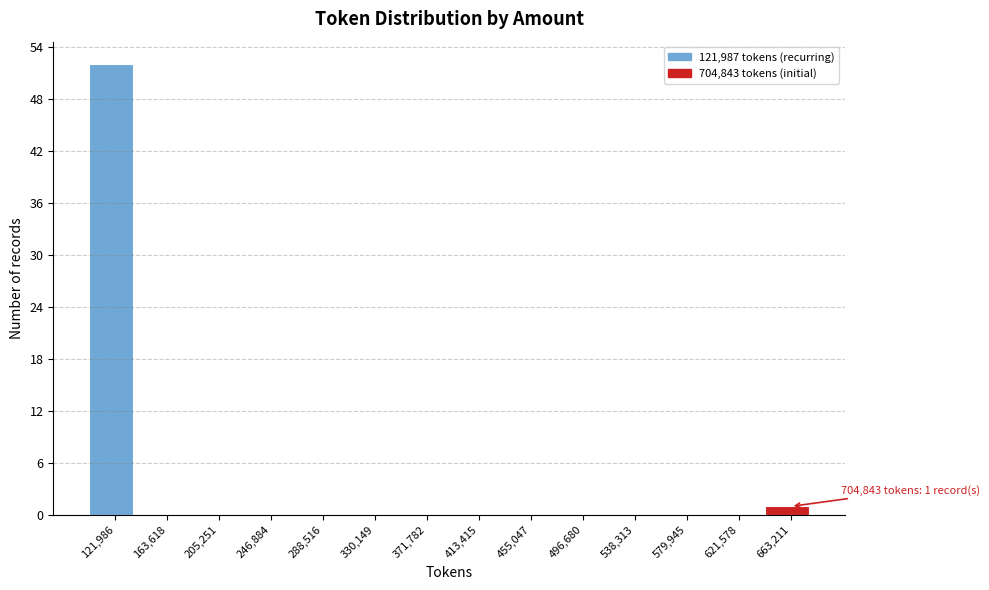

Reading right to left, transcribe all the data shown in this chart.

663,211=1	621,578=0	579,945=0	538,313=0	496,680=0	455,047=0	413,415=0	371,782=0	330,149=0	288,516=0	246,884=0	205,251=0	163,618=0	121,986=52